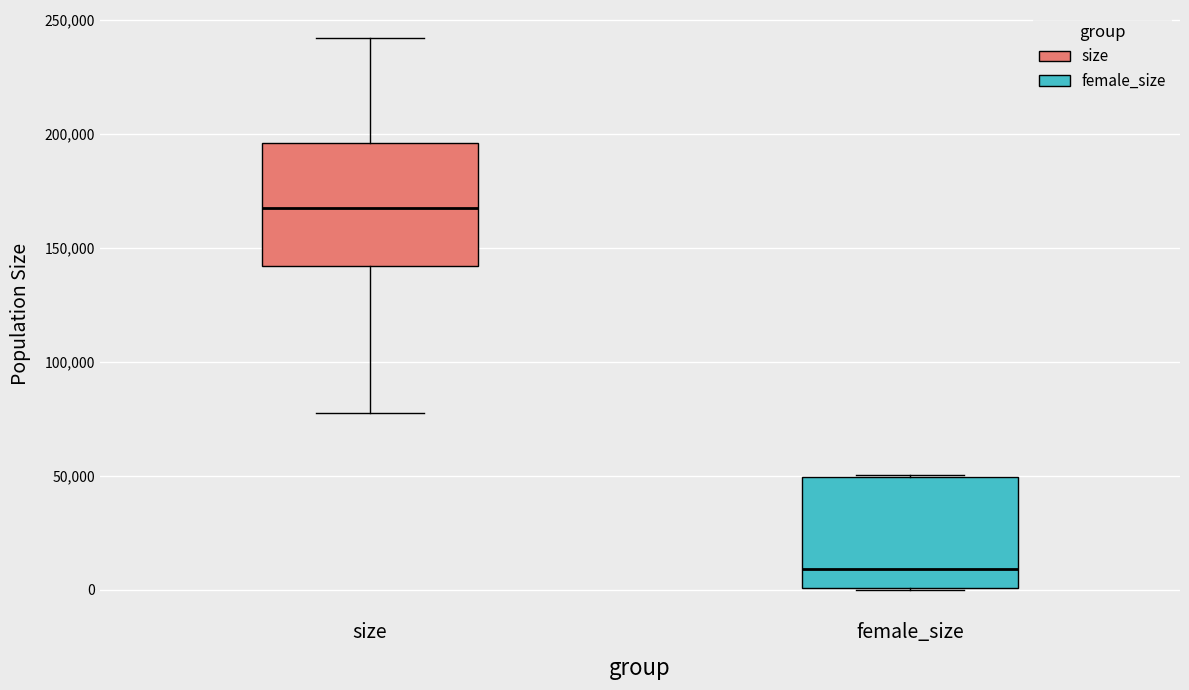

Where is the lower edge of the box for female_size on the y-axis? The values are not printed on the chart, so give them approximately, as read against the axis.

0